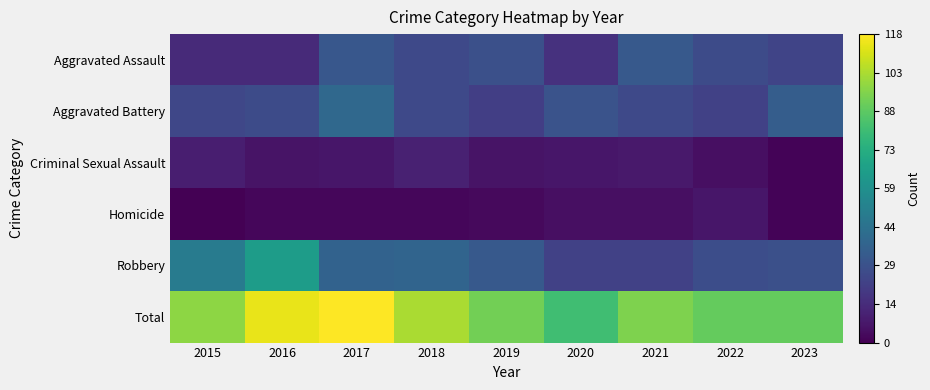

Which has a higher value, 2018 or 2015?

2018